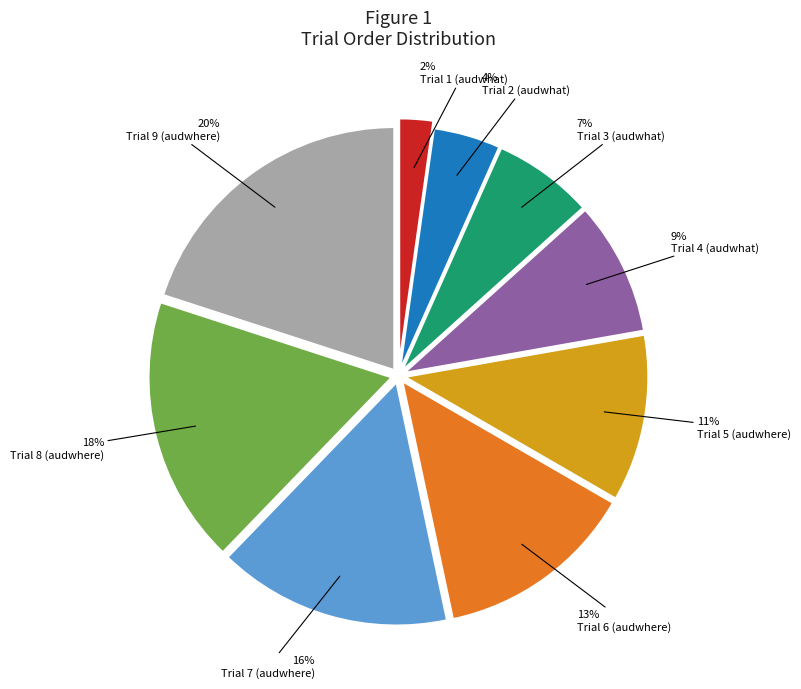

Is there any slice that represents more than half of the pie?

No